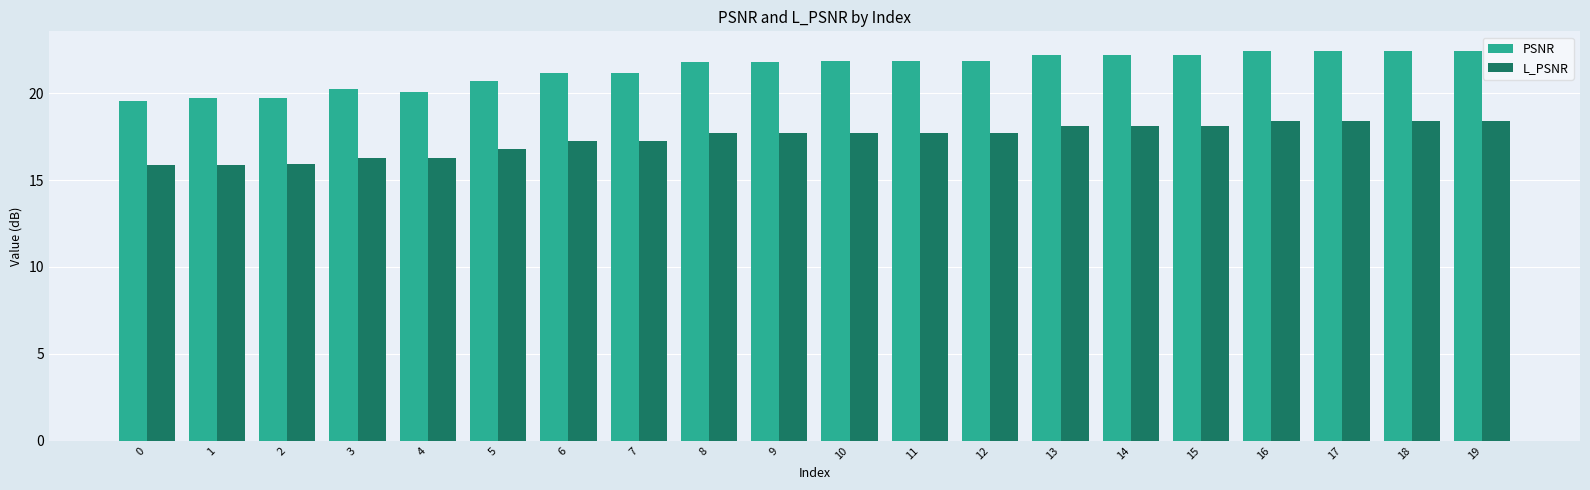

What is the value of the L_PSNR bar at the 19th from the left?

18.4